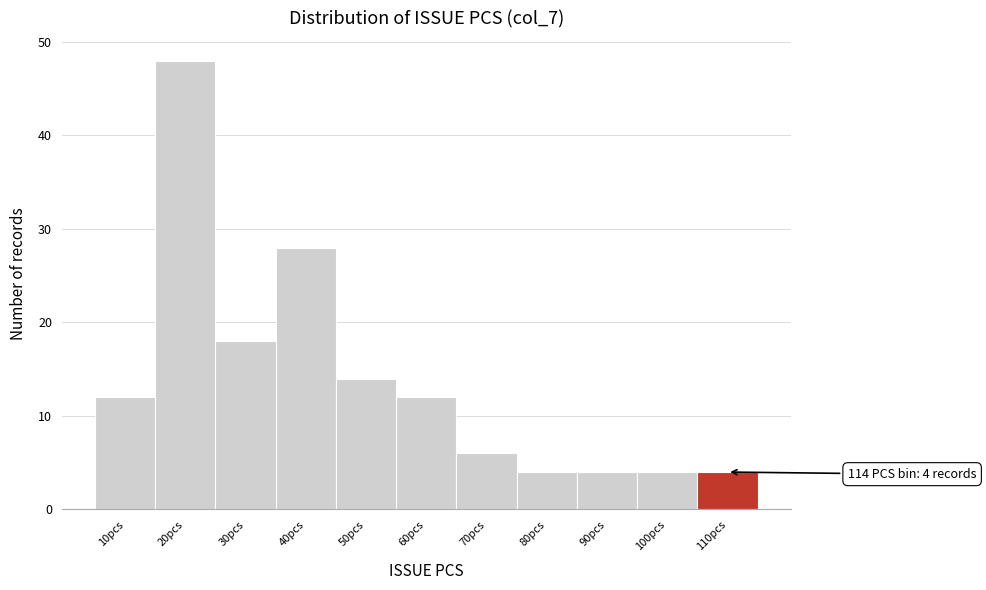

Reading right to left, extract all data points from this chart.

110pcs=4	100pcs=4	90pcs=4	80pcs=4	70pcs=6	60pcs=12	50pcs=14	40pcs=28	30pcs=18	20pcs=48	10pcs=12